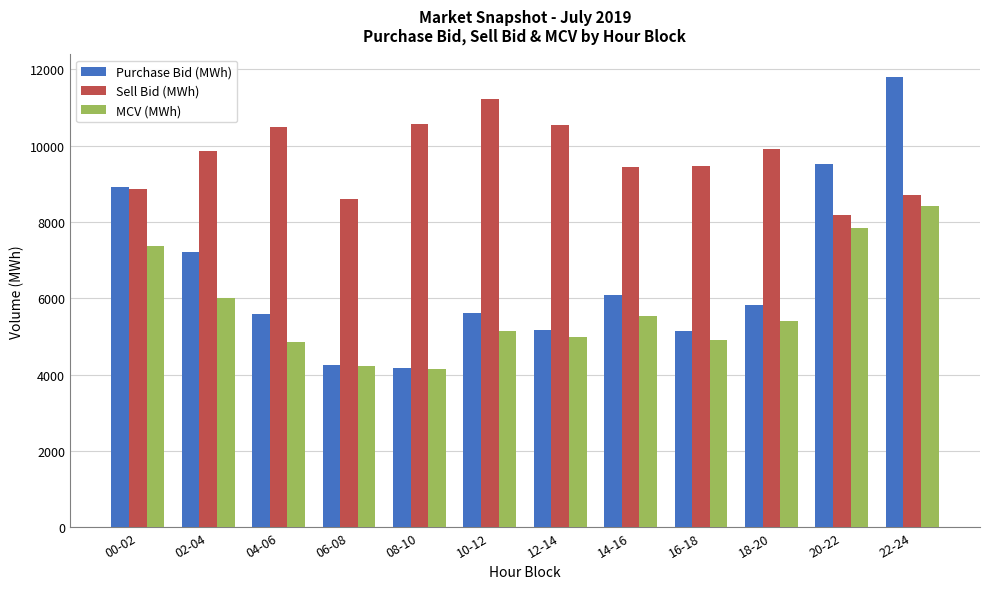

Which series has the largest total across all categories?

Sell Bid (MWh)